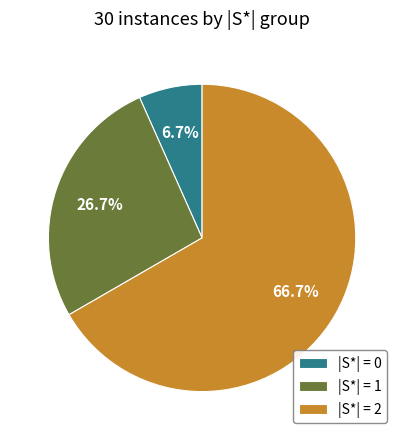

Which category has the smallest portion of the pie?

|S*| = 0